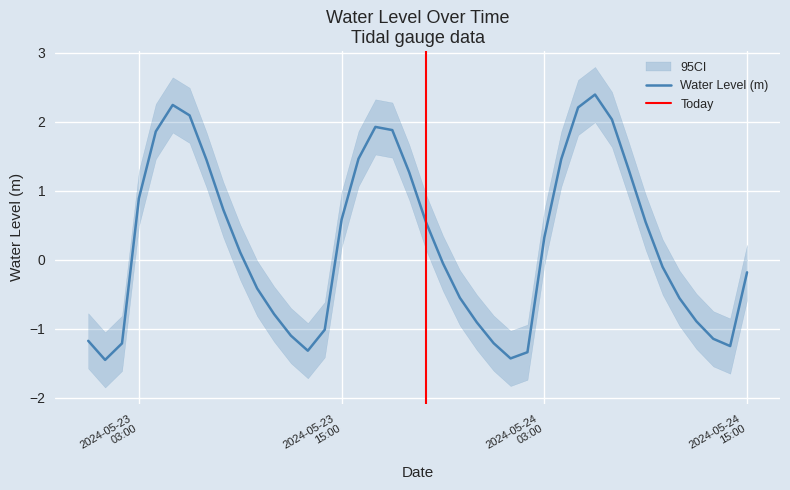

How many data points are less than 0?

20